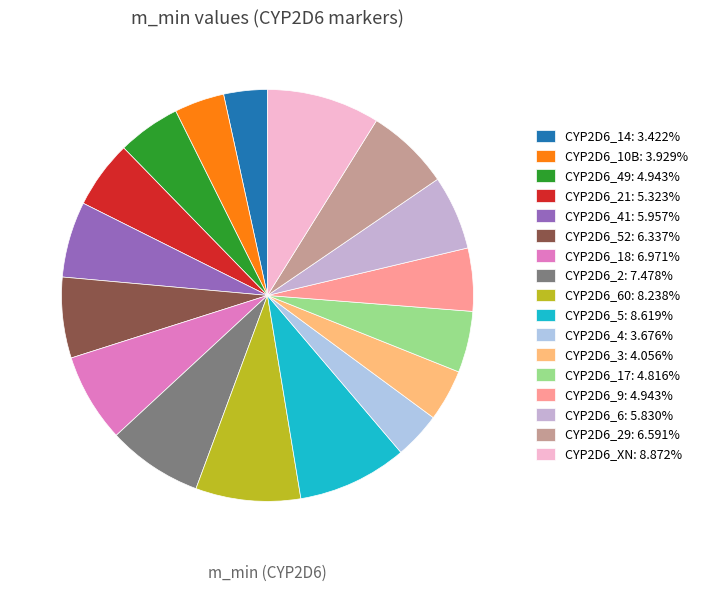

Does any single category account for the majority?

No